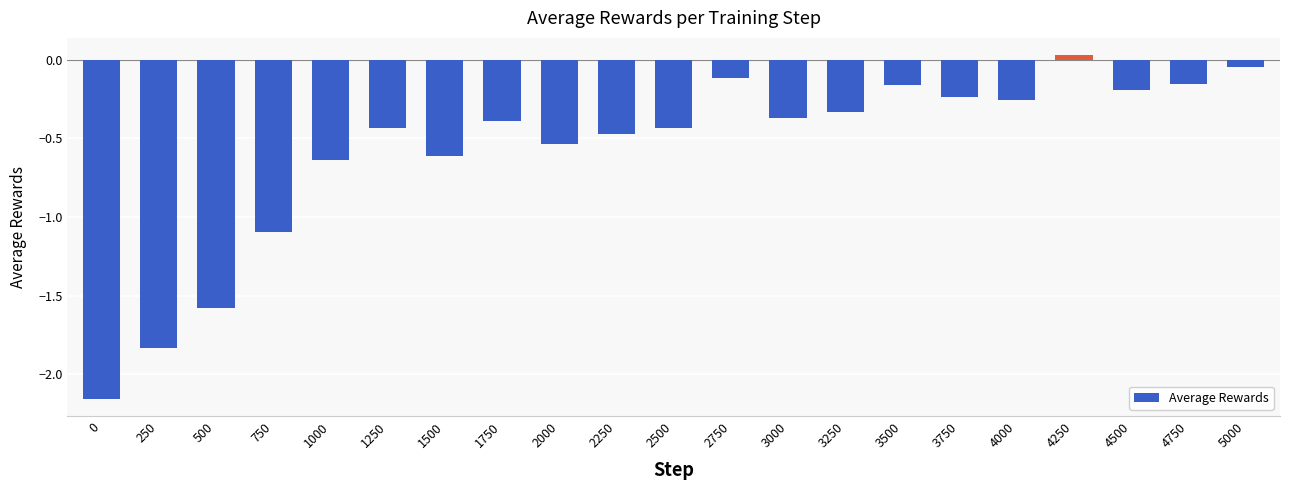

Which has a higher value, 5000 or 4250?

4250